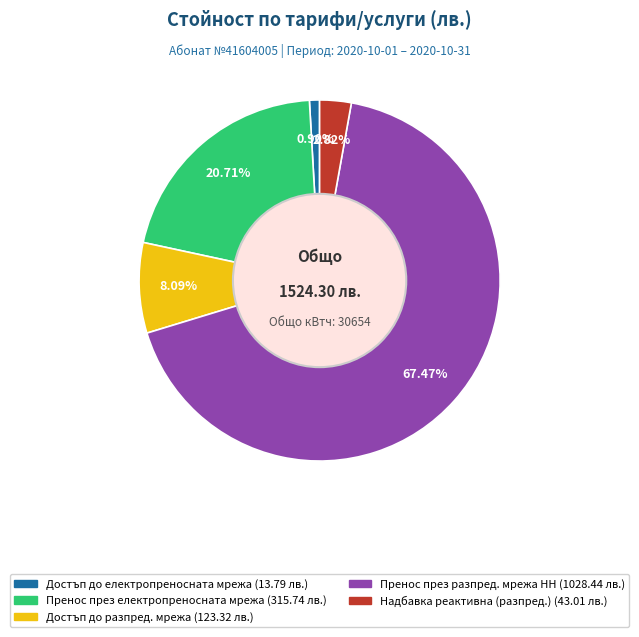

Is there a majority slice in this chart?

Yes